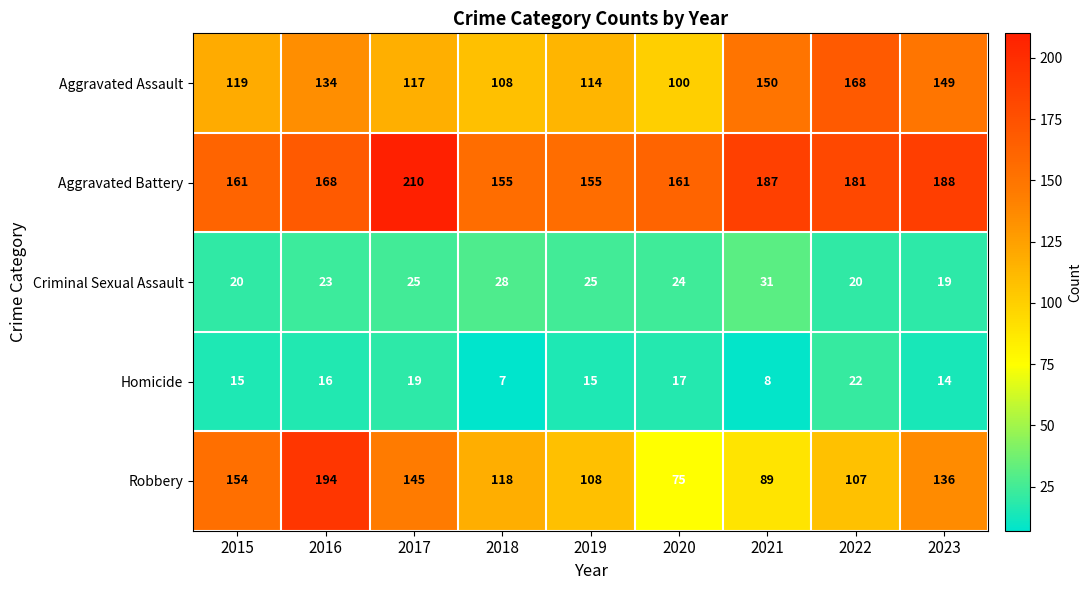

Read the Robbery value at 2021, to the nearest 50.

100